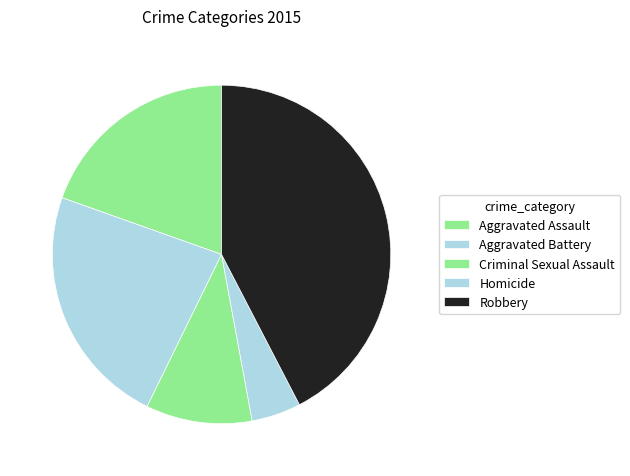

Rank the categories by value from highest to lowest.

Robbery, Aggravated Battery, Aggravated Assault, Criminal Sexual Assault, Homicide